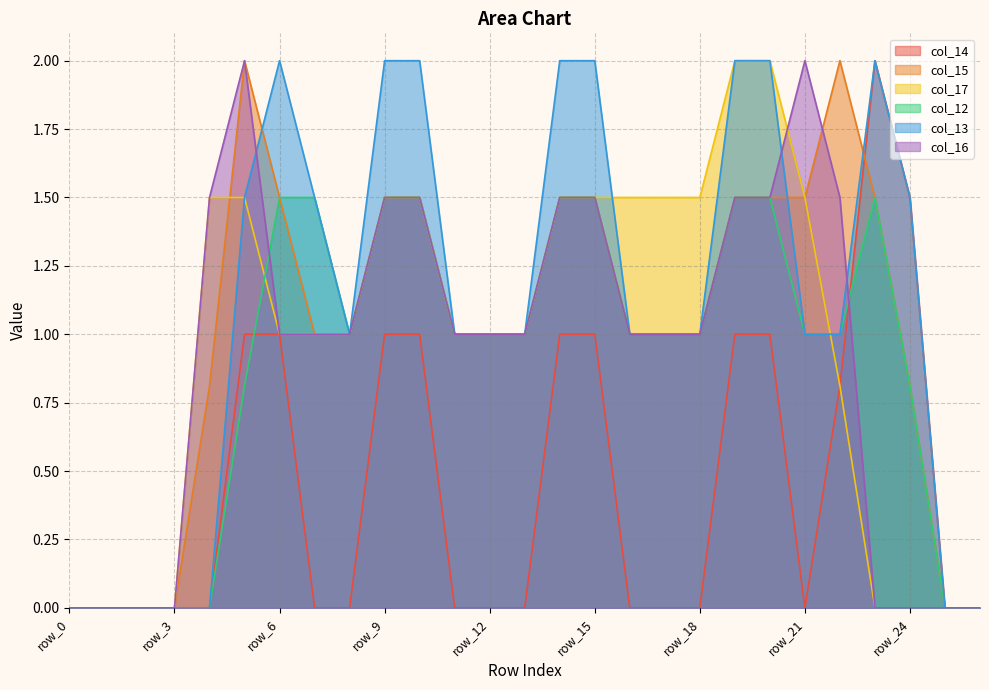

Where is col_12 nearest to the value 0?

row_0